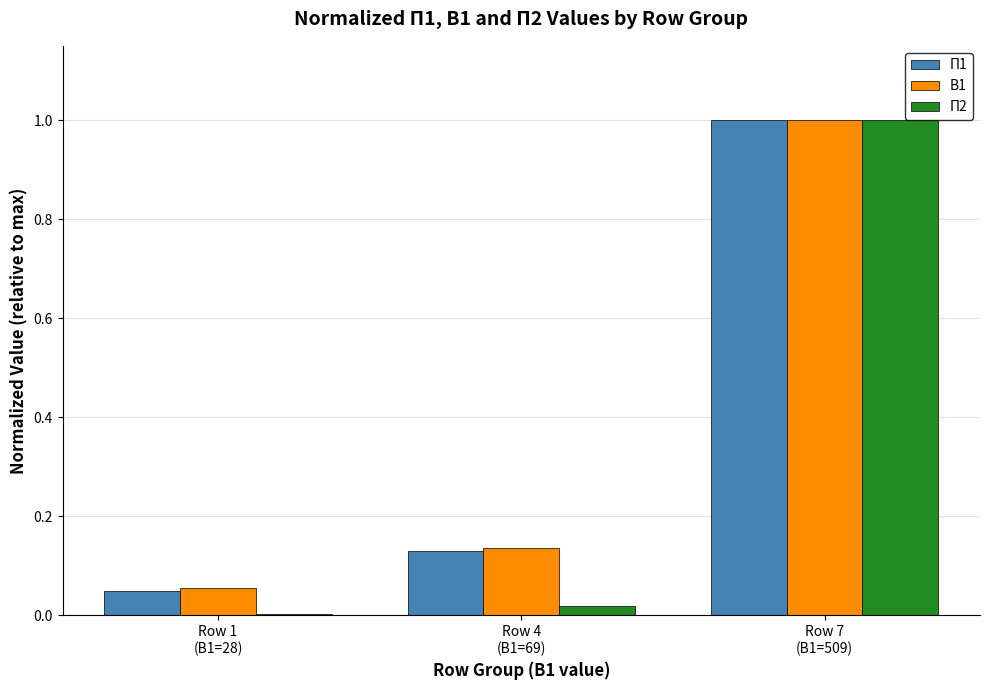

What is the maximum value for В1?

1.0